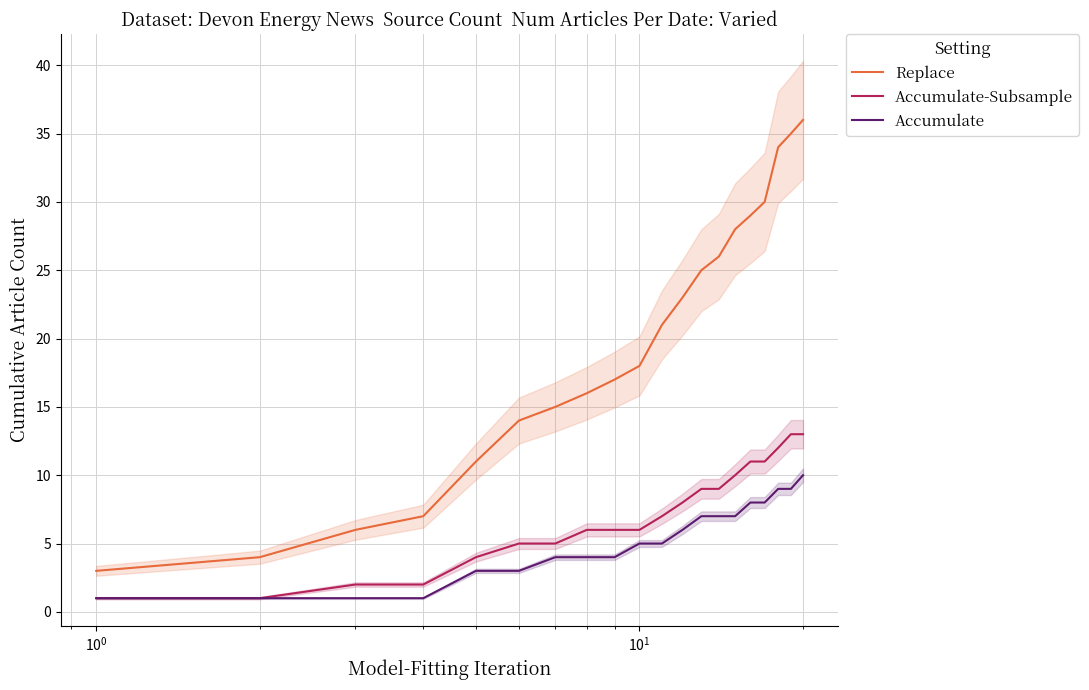

At how many categories does at least one series exceed 19?

10